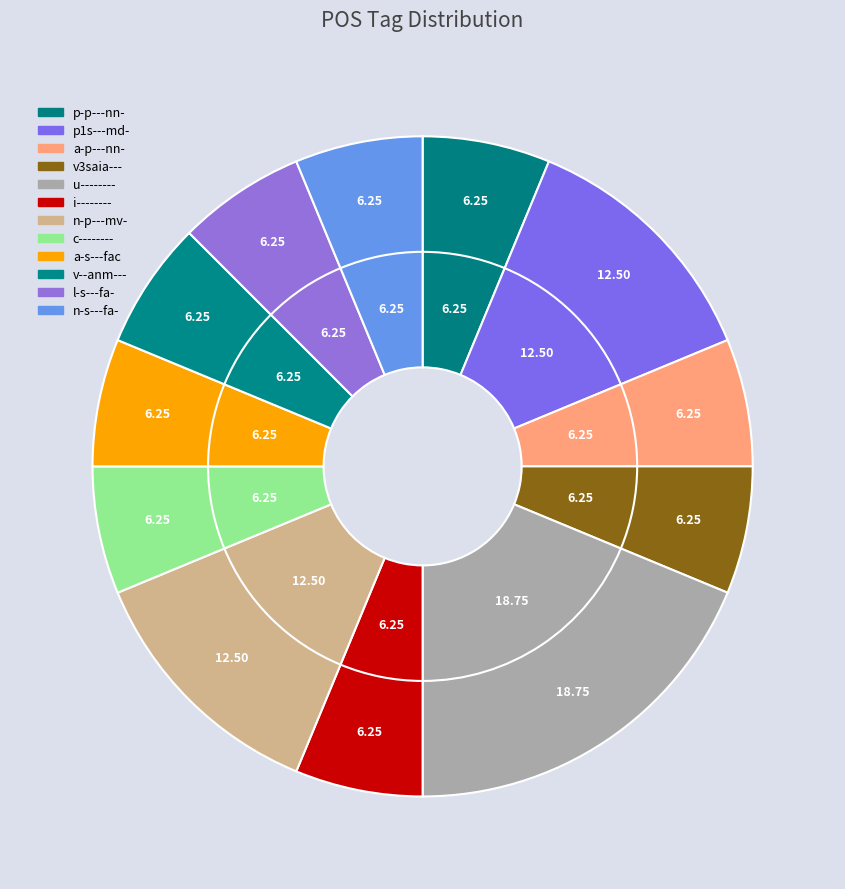

To the nearest percent, what is the difference between the largest and smallest slice percentages?

12%